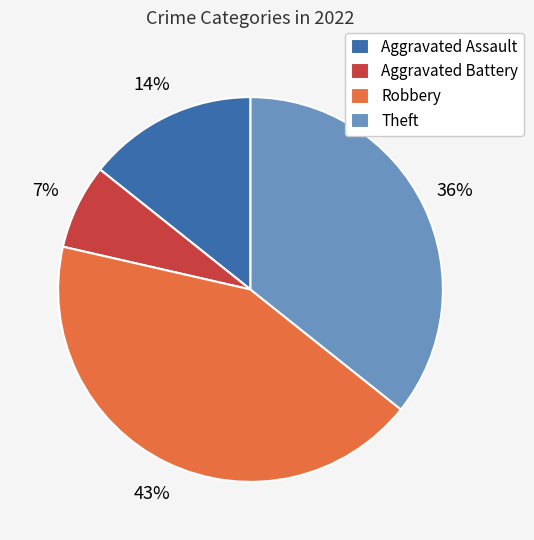

To the nearest percent, what percentage of the pie is Aggravated Assault?

14%